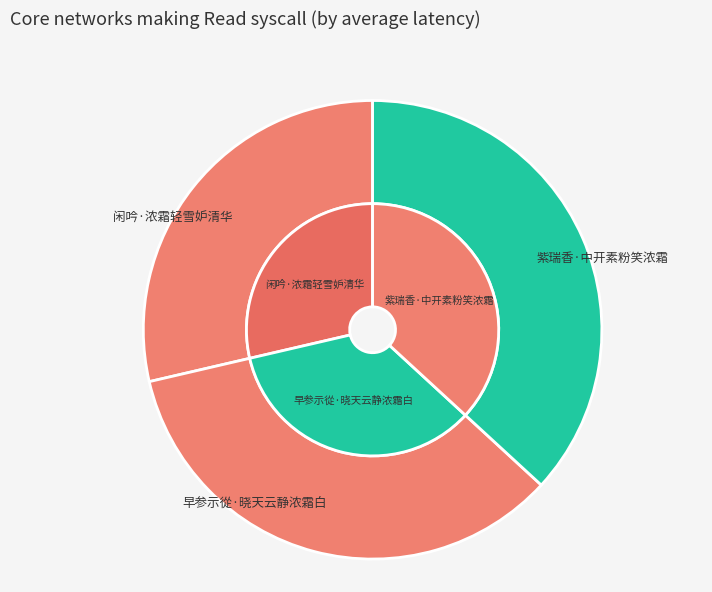

Which category has the biggest portion of the pie?

紫瑞香·中开素粉笑浓霜